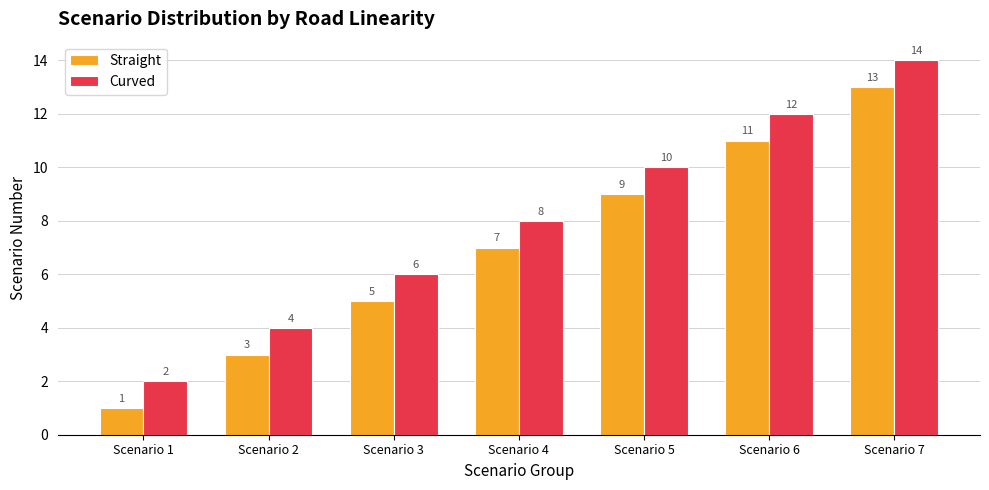

How many Straight values are between 3 and 11?

5